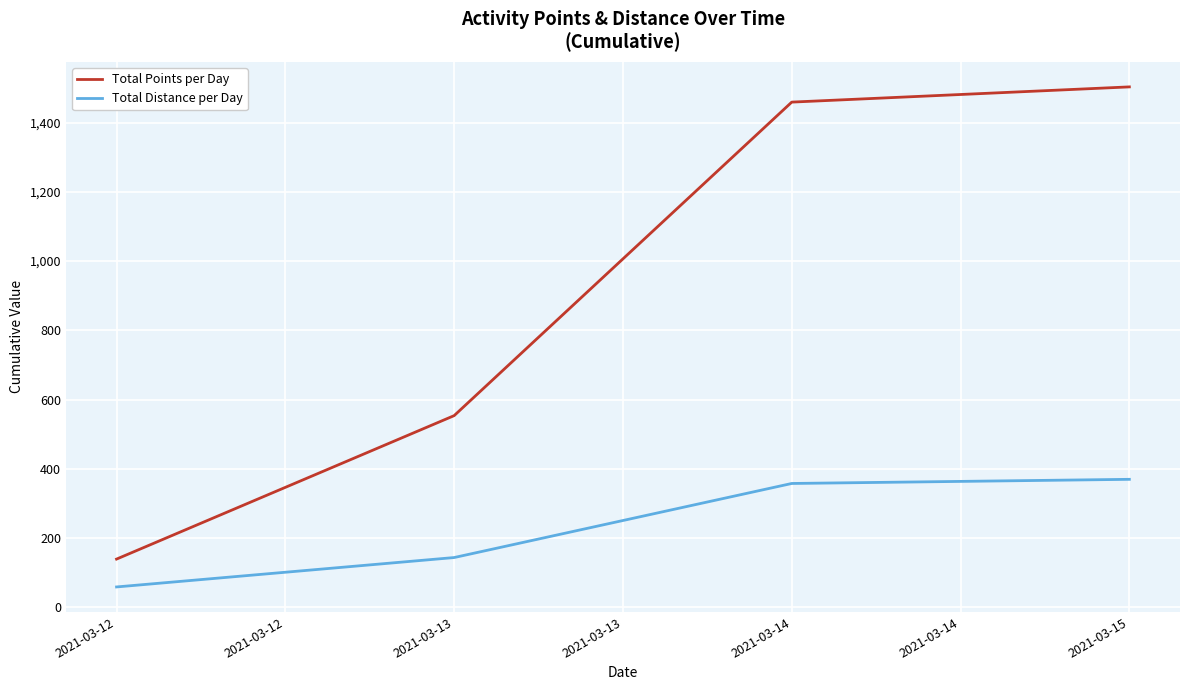

Reading left to right, list all the values displayed in this chart.

Total Points per Day: 2021-03-12=139.6	2021-03-13=553.8	2021-03-14=1459.0	2021-03-15=1503.0
Total Distance per Day: 2021-03-12=59.2	2021-03-13=144.1	2021-03-14=357.9	2021-03-15=369.9